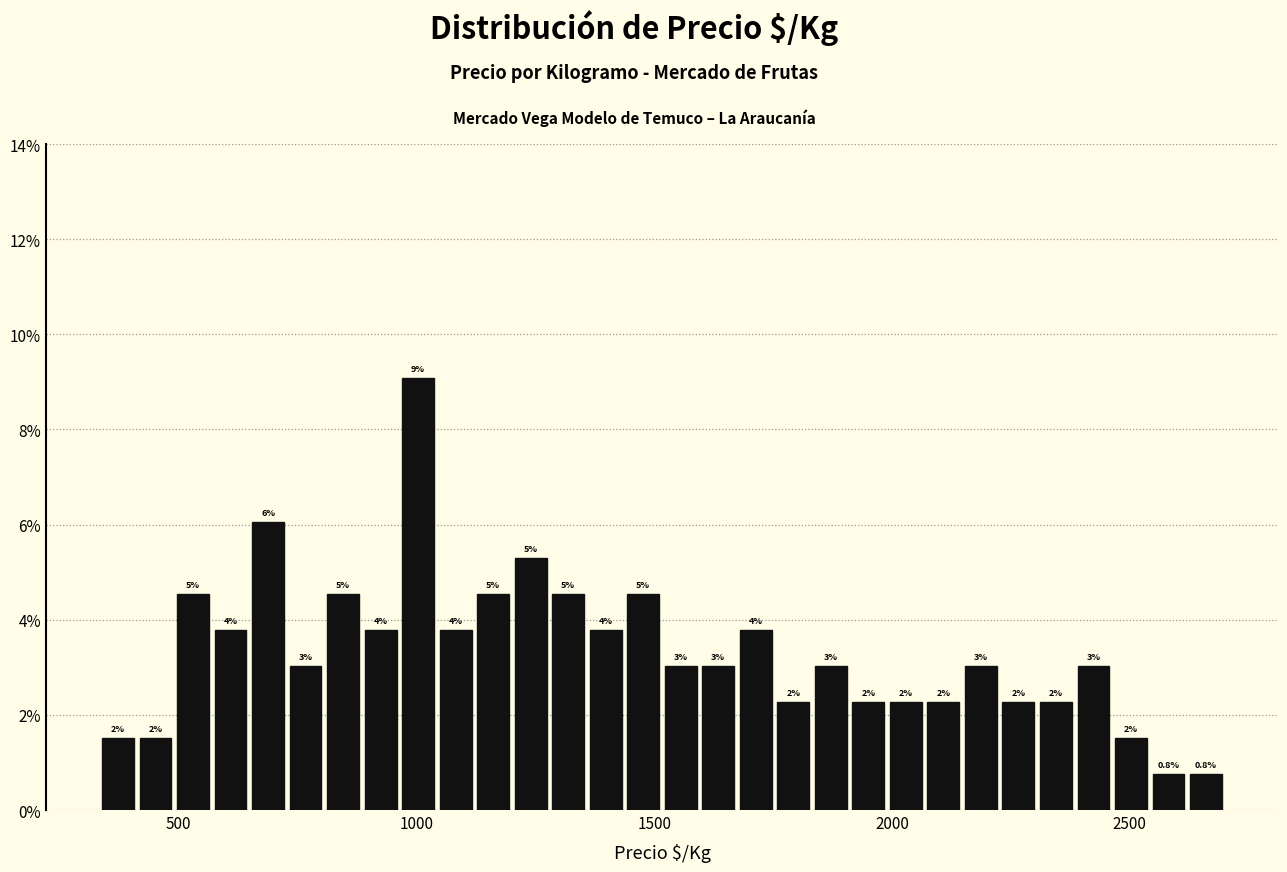

Read against the x-axis, roughly where is the centre of the tallest bar?

1000